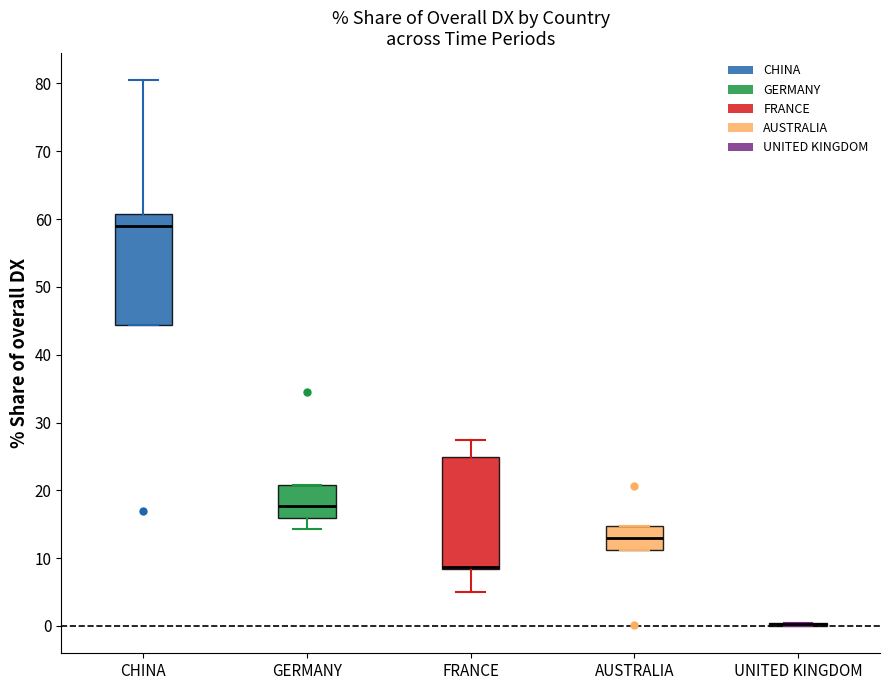

Reading left to right, read every box against the y-axis: the position of its median line, the range the box covers, and the ends of its whiskers. The values are not printed on the chart, so give them approximately, as read against the axis.

CHINA: median 59, box 44 to 61, whiskers 44 to 80
GERMANY: median 18, box 16 to 21, whiskers 14 to 21
FRANCE: median 9 (drawn on the box's lower edge), box 8 to 25, whiskers 5 to 27
AUSTRALIA: median 13, box 11 to 15, whiskers 11 to 15
UNITED KINGDOM: box collapsed to a line at 0, whiskers 0 to 0